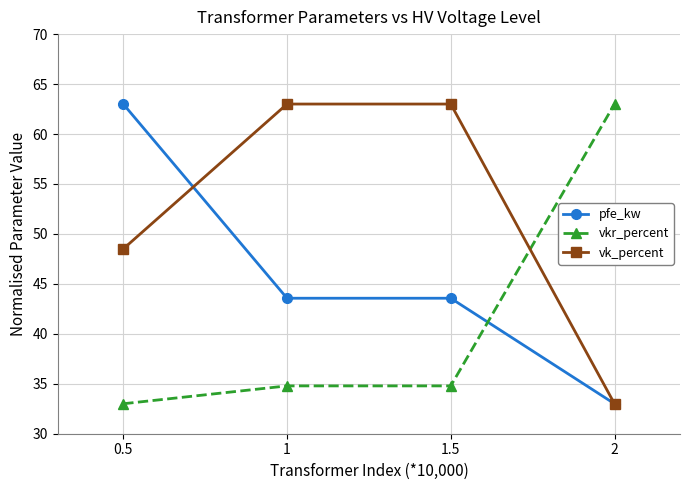

What is the label of the 4th point from the right?

0.5